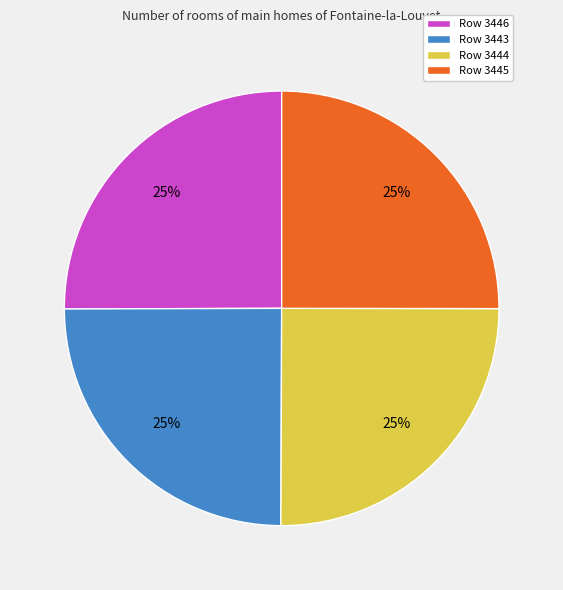

Is it true that Row 3446 is 31% of the pie?

False